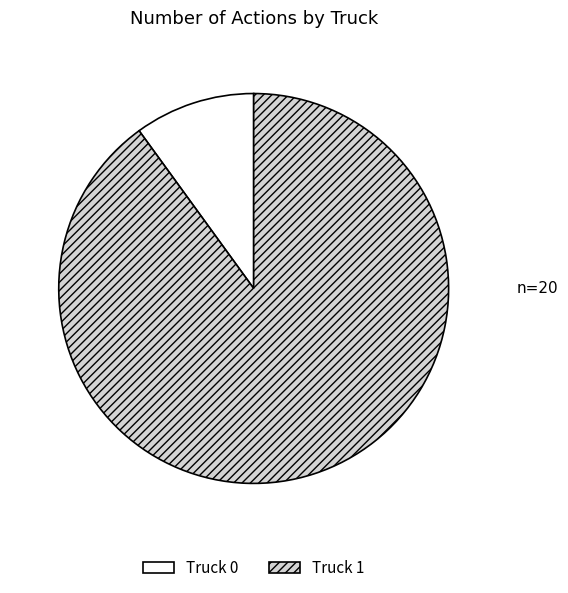

Do Truck 0 and Truck 1 together represent more than half of the pie?

Yes